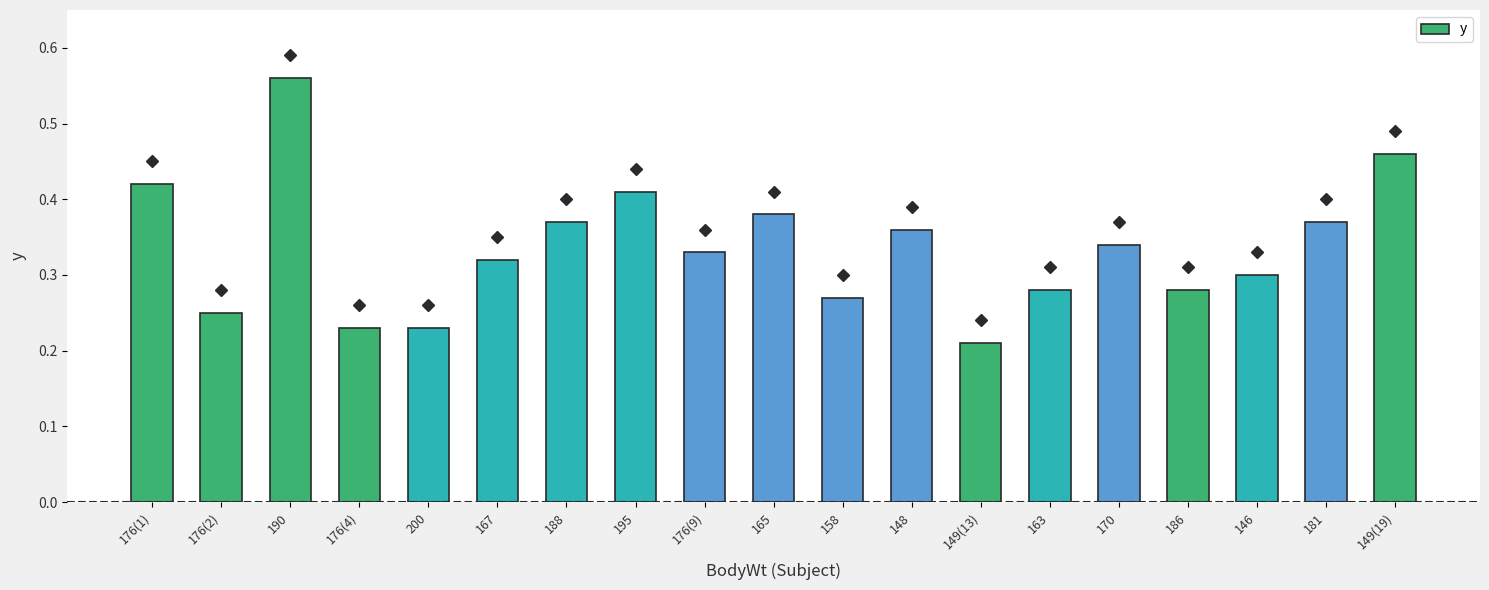

The value at 163 is 0.3. True or false?

True